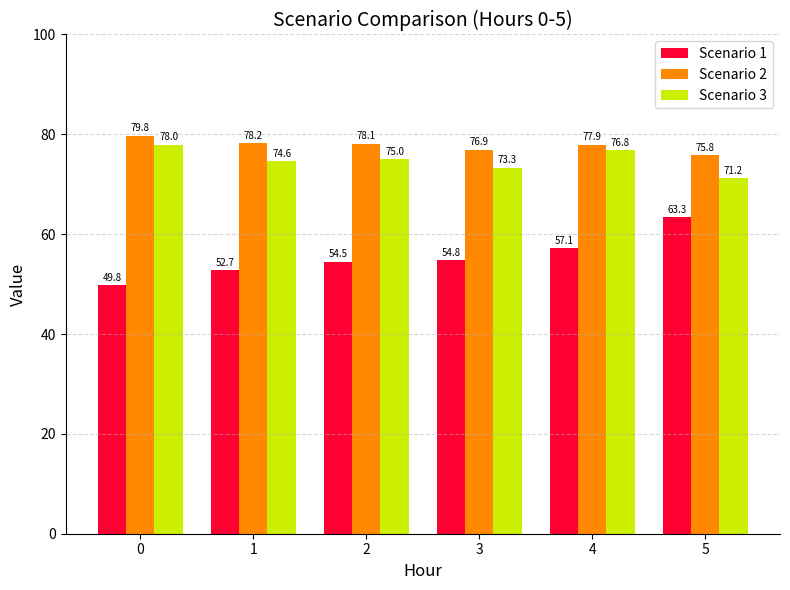

What is the maximum value shown in the chart?

79.8